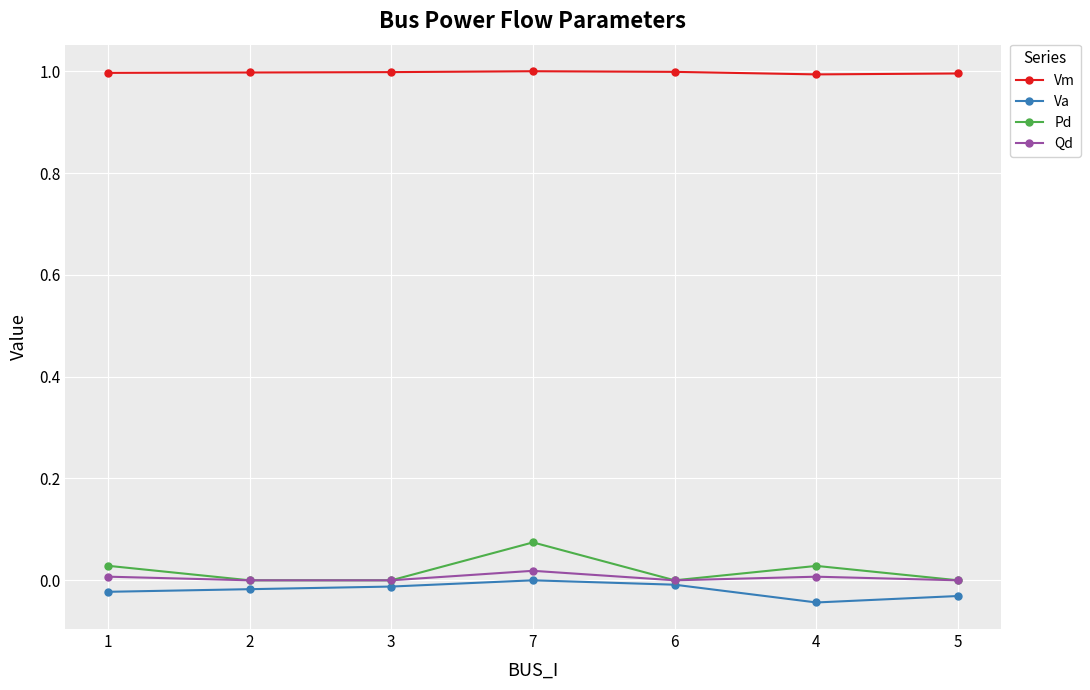

What is the total value across all series at 5?

1.0